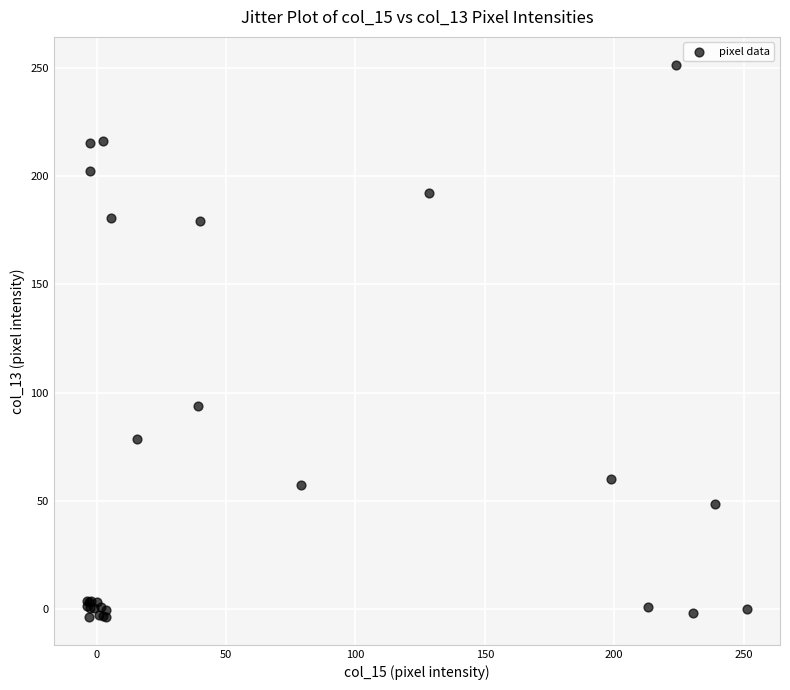

What Y value in the scatter plot is closest to 123?

93.8